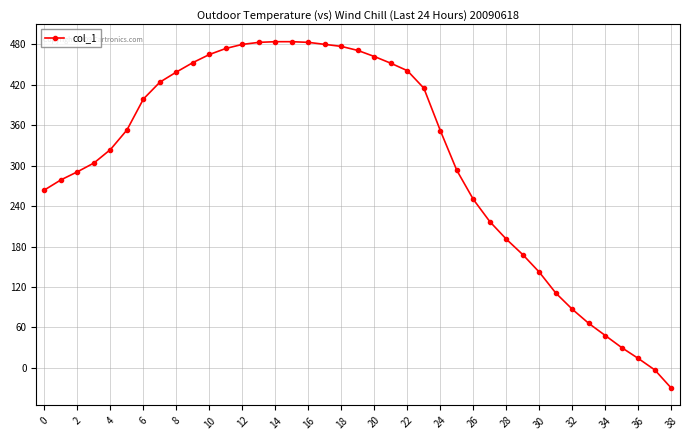

What is the smallest value displayed?

-30